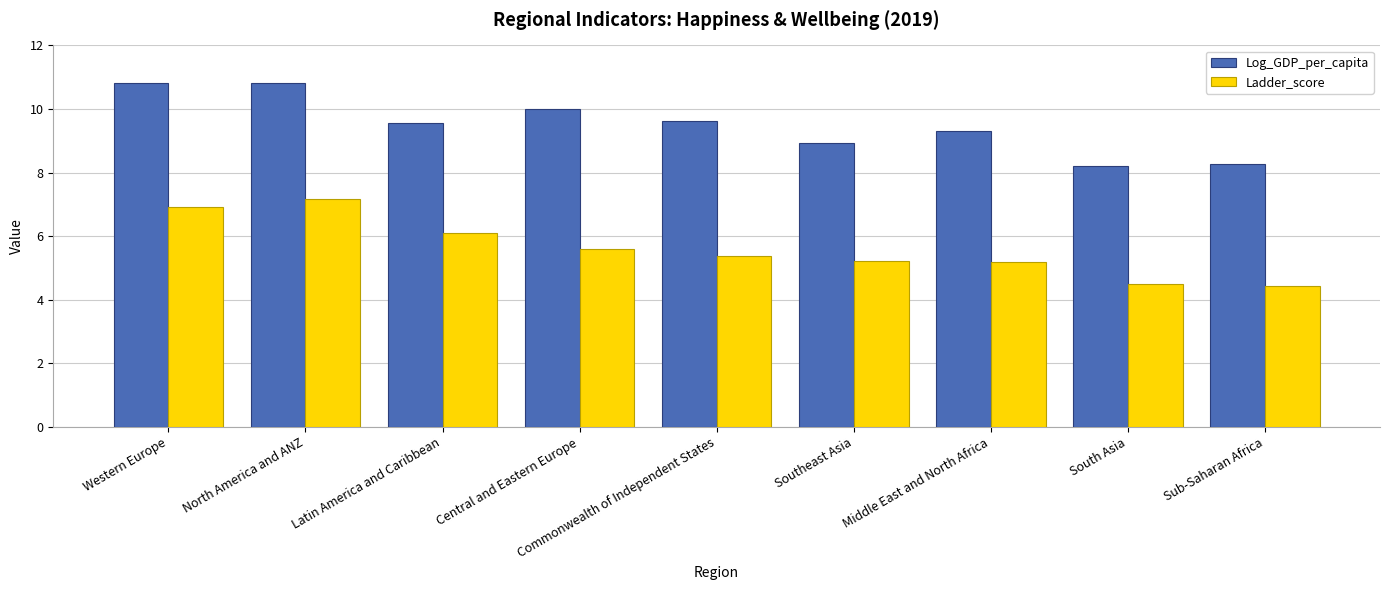

How many data points does each series have?

9